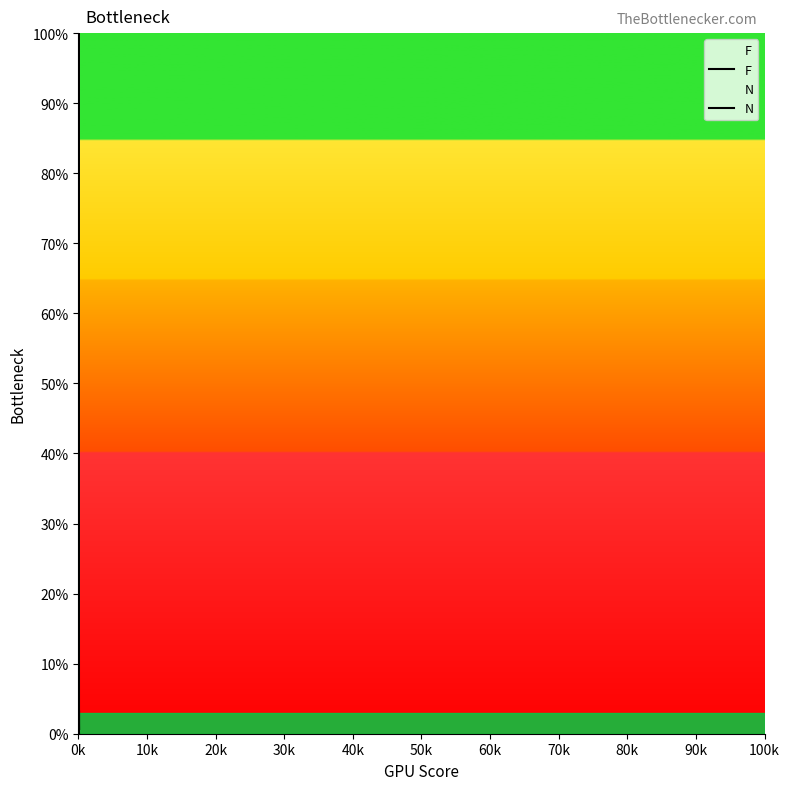

Rank the series by their average value, from highest to lowest.

N, F